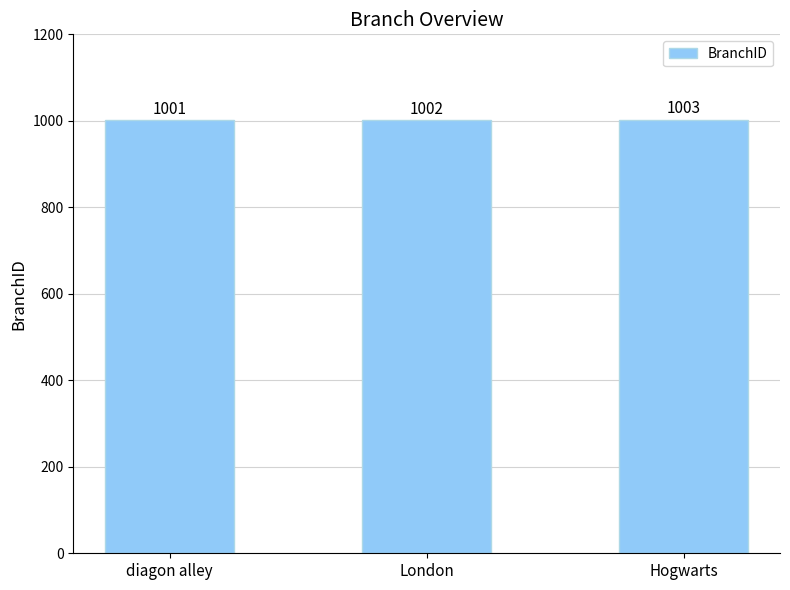

Rank the categories by value from highest to lowest.

Hogwarts, London, diagon alley